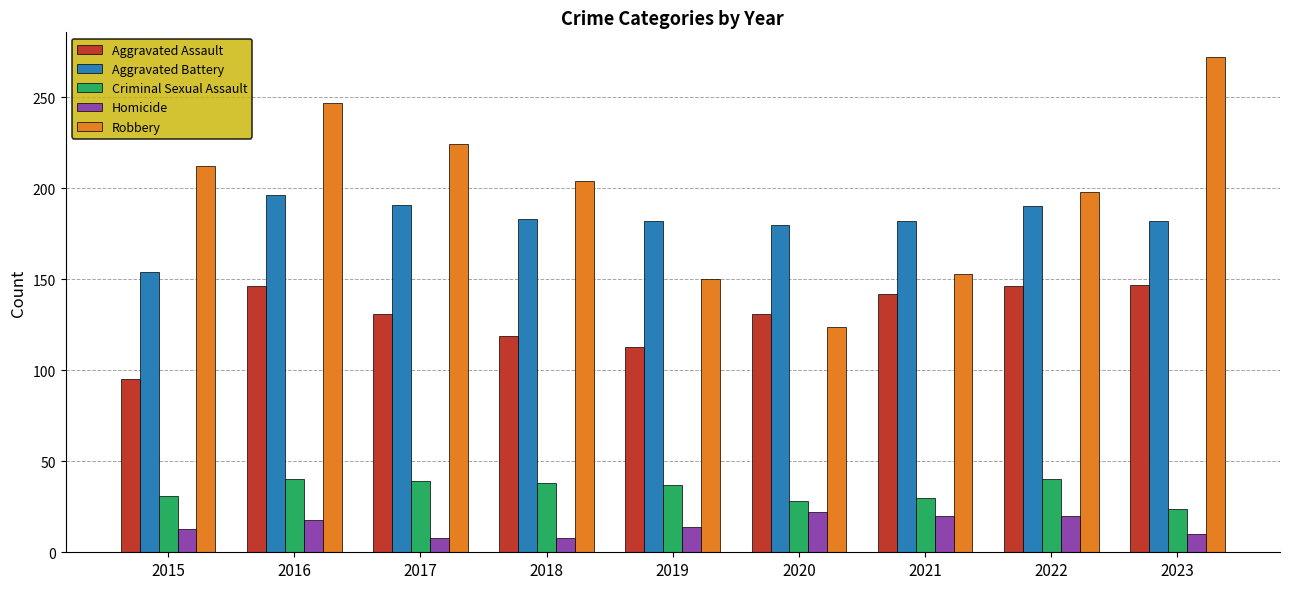

What is the average value of the Aggravated Battery series?

182